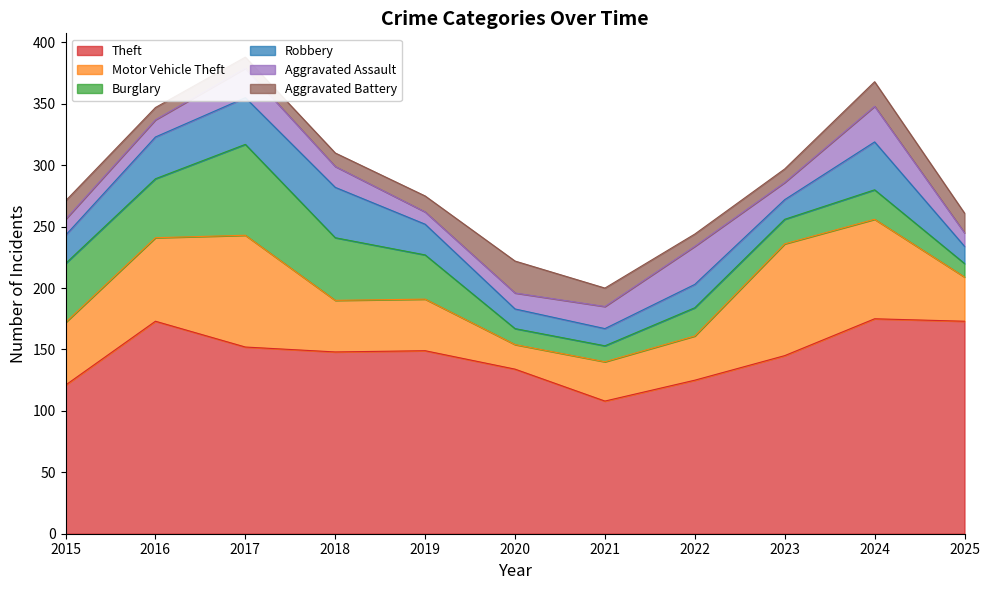

What is the sum of the Robbery values at 2016 and 2024?

73